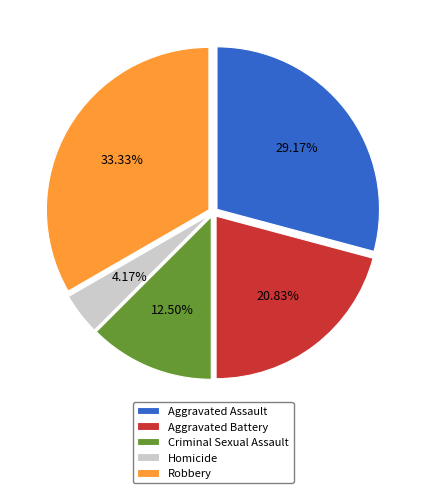

What percentage is the Homicide slice, to the nearest percent?

4%